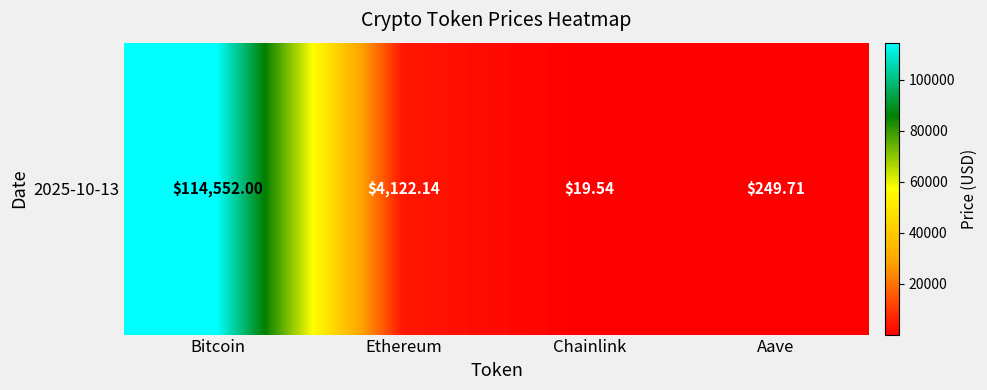

Which label corresponds to the smallest value in the chart?

Chainlink